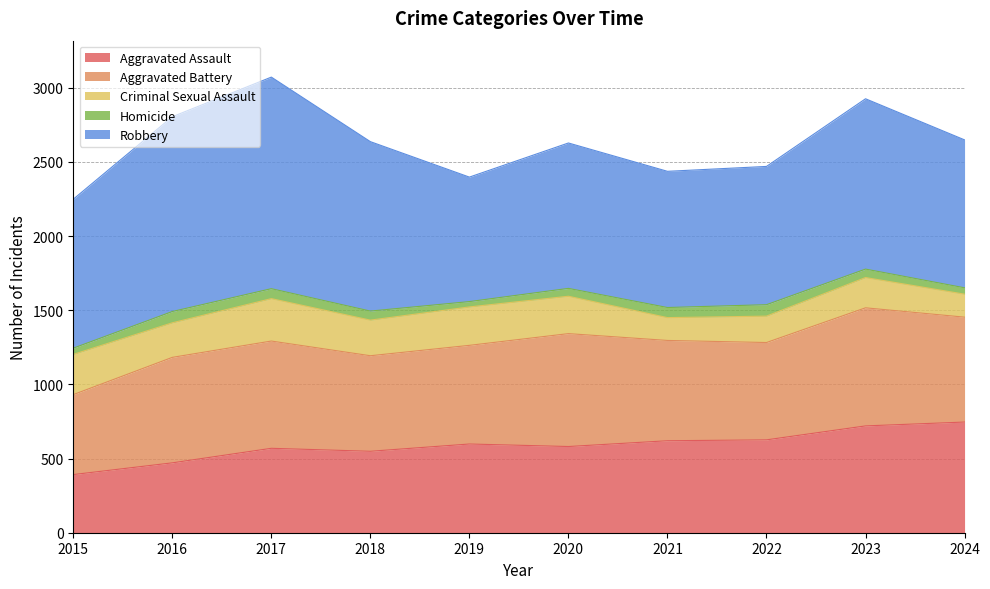

What is the difference between the Aggravated Assault values at 2016 and 2021?

149